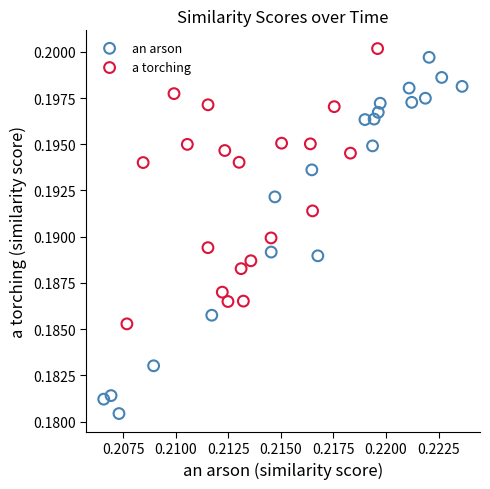

Which series has the largest Y range (max minus min)?

an arson